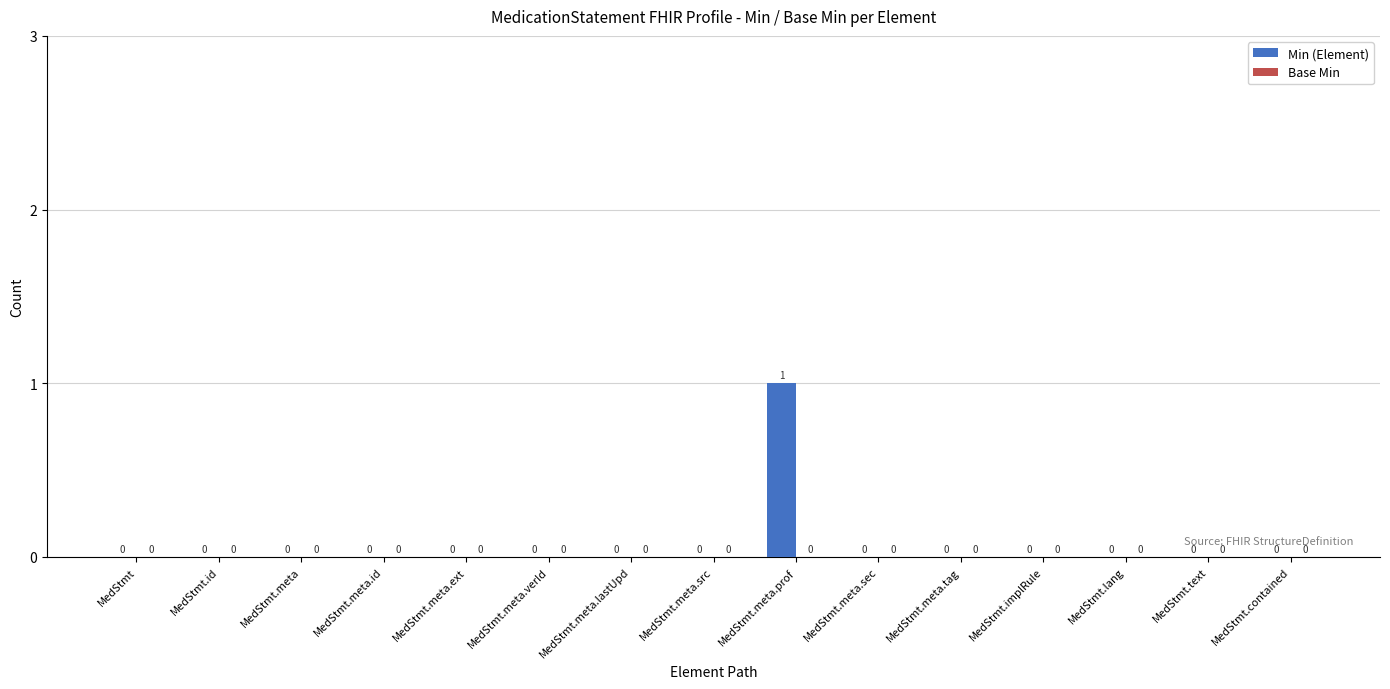

Which label corresponds to the largest value in the chart?

MedStmt.meta.prof